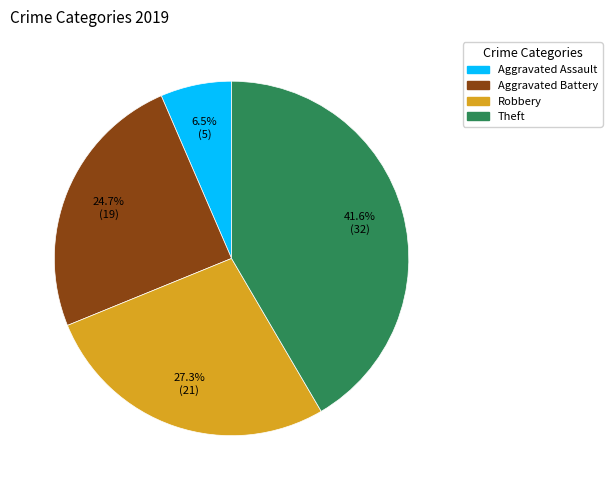

To the nearest percent, what is the combined percentage of Aggravated Battery and Theft?

66%